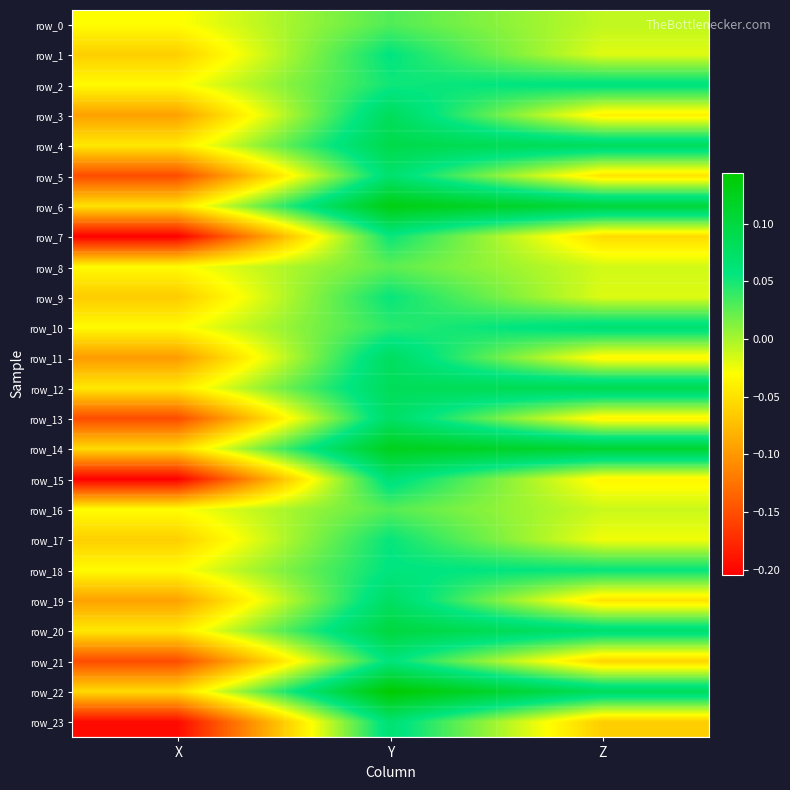

What is the highest value of the row_21 series?

0.1